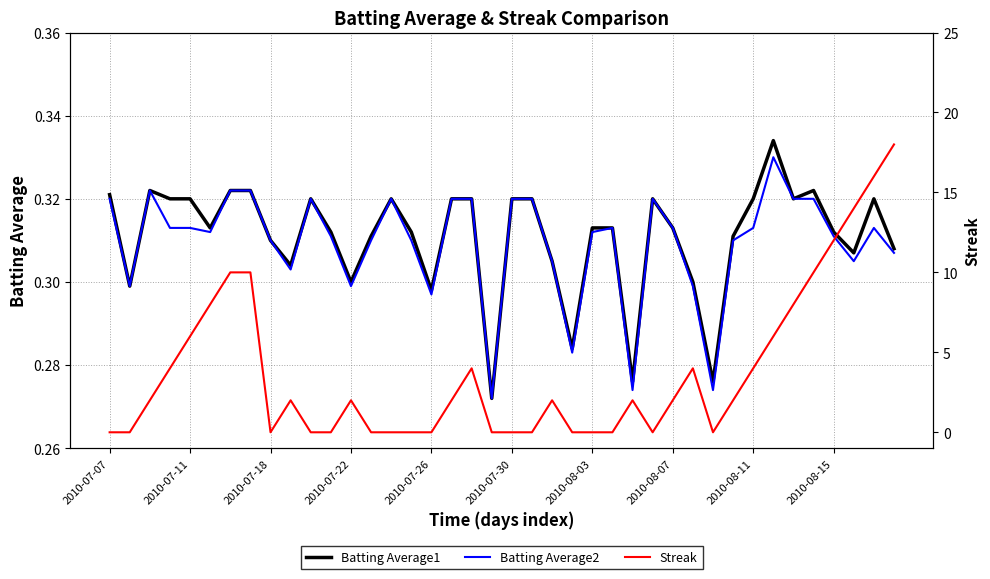

What is the total value across all series at 25?

0.6